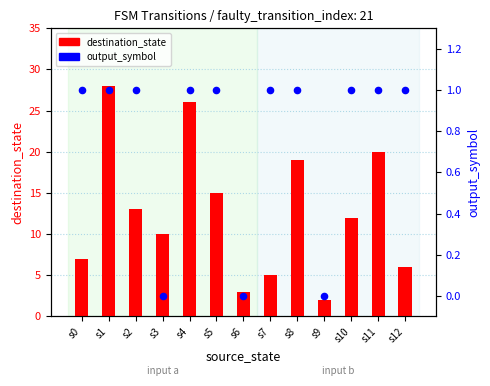

What are all the series names shown in the legend?

destination_state, output_symbol